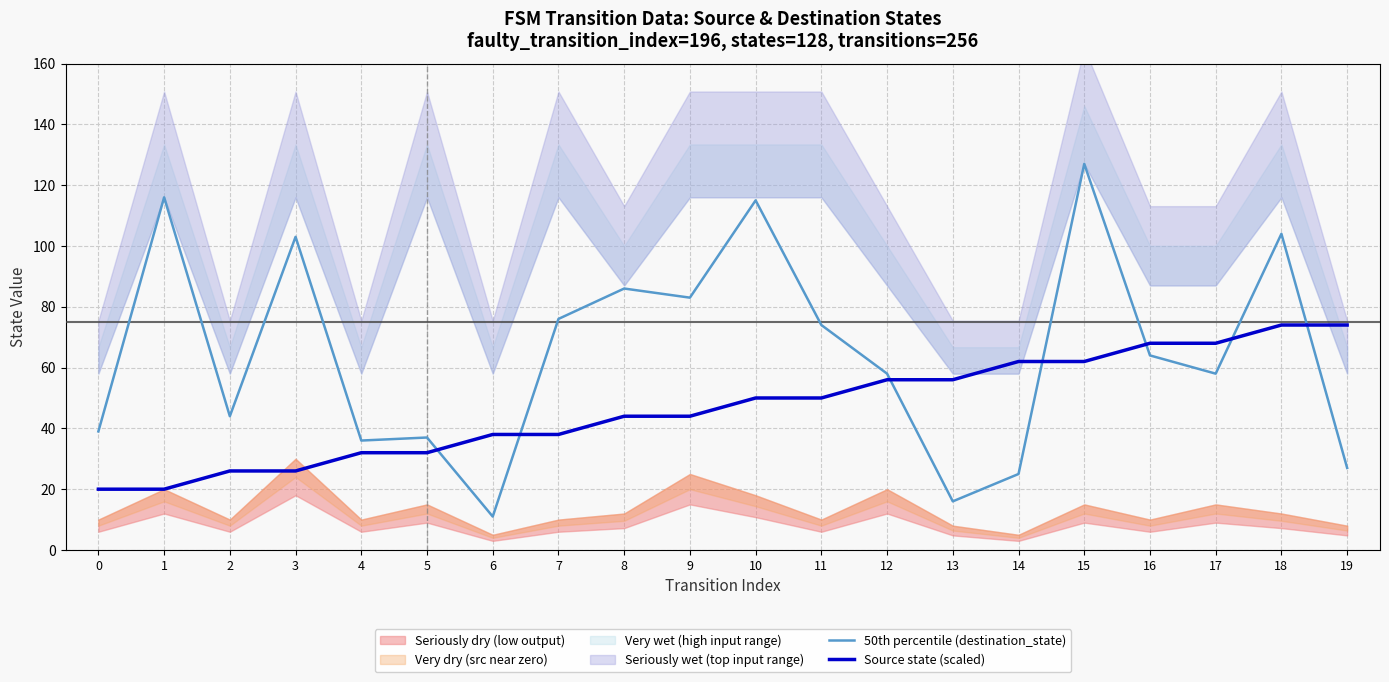

Which series ends up on top after the final intersection of Source state (scaled) and 50th percentile (destination_state)?

Source state (scaled)